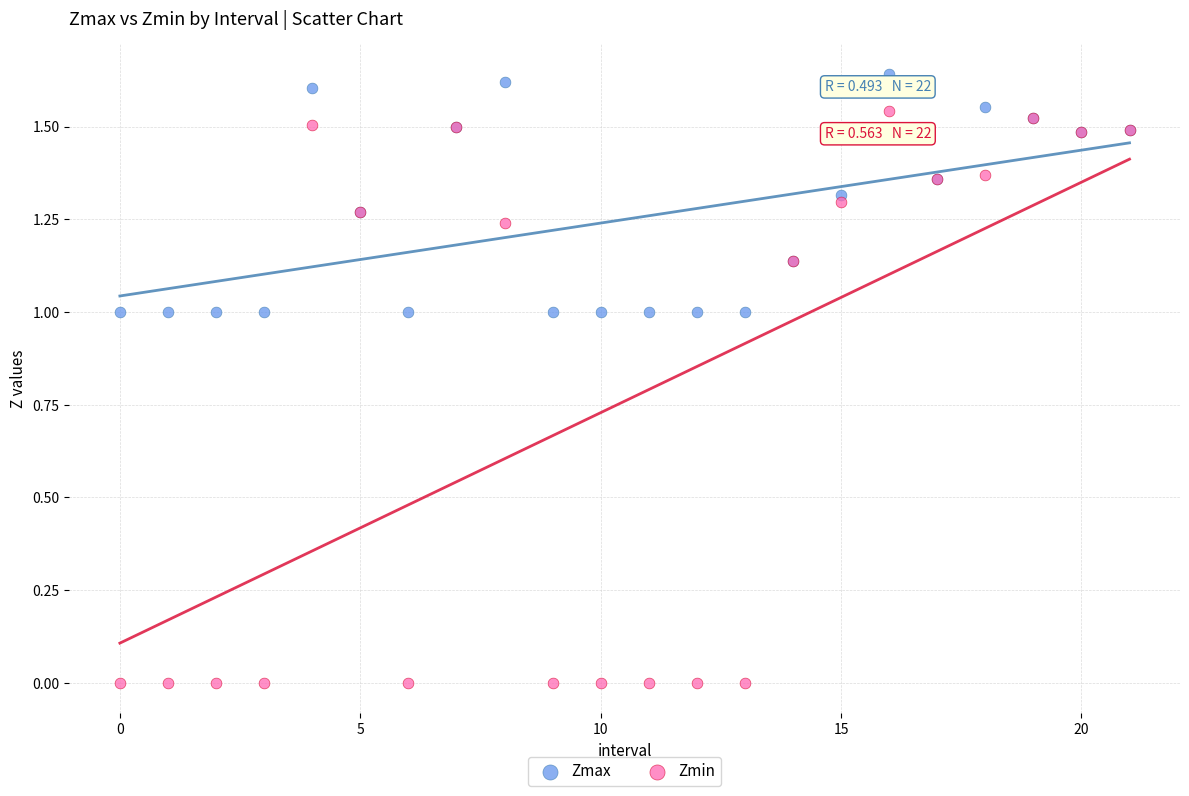

Which series has the widest spread of Y values?

Zmin